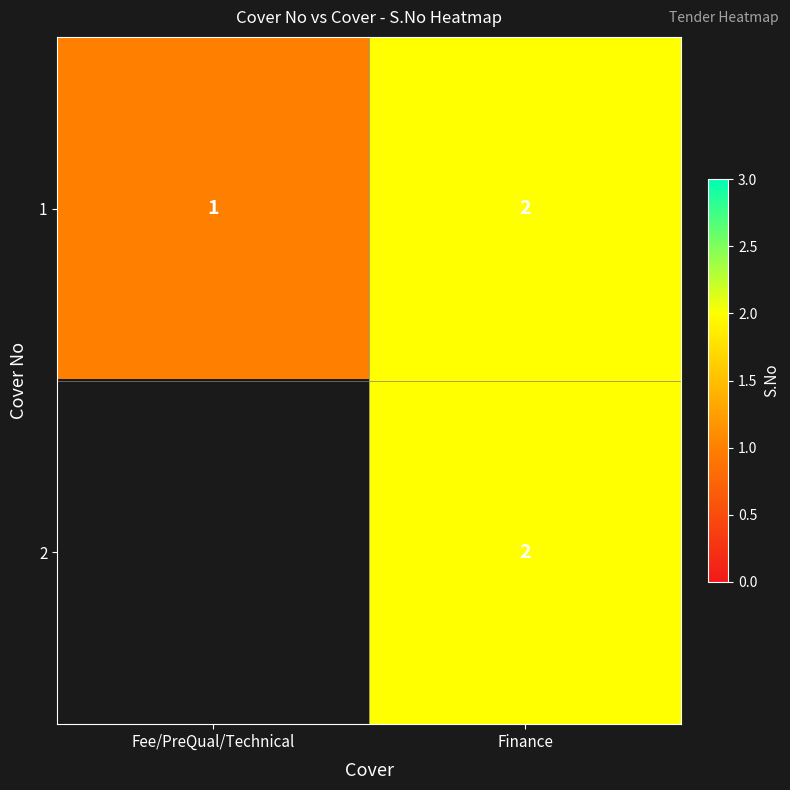

Where is 1 nearest to the value 1?

Fee/PreQual/Technical